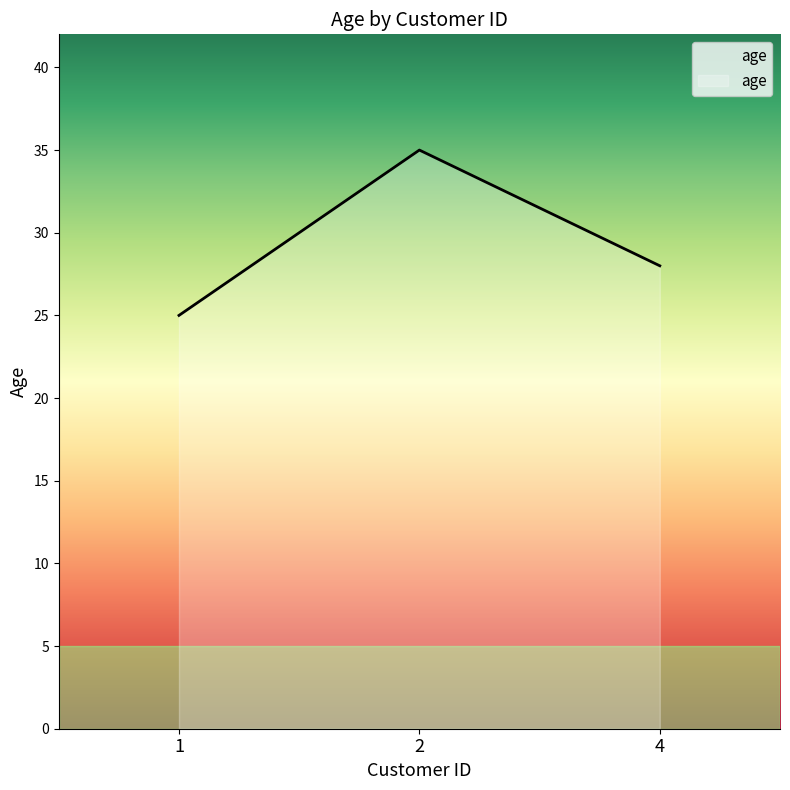

How many values are between 25 and 35?

3